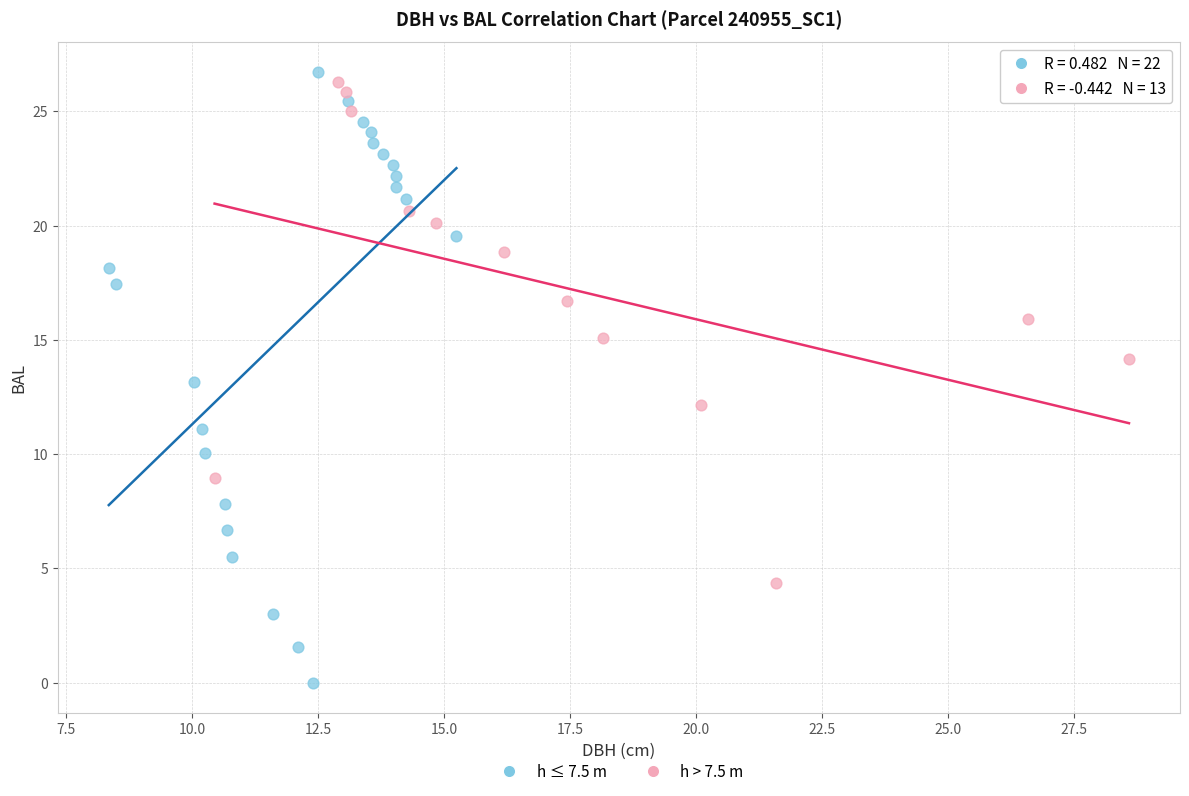

Which series has the largest Y range (max minus min)?

h ≤ 7.5 m